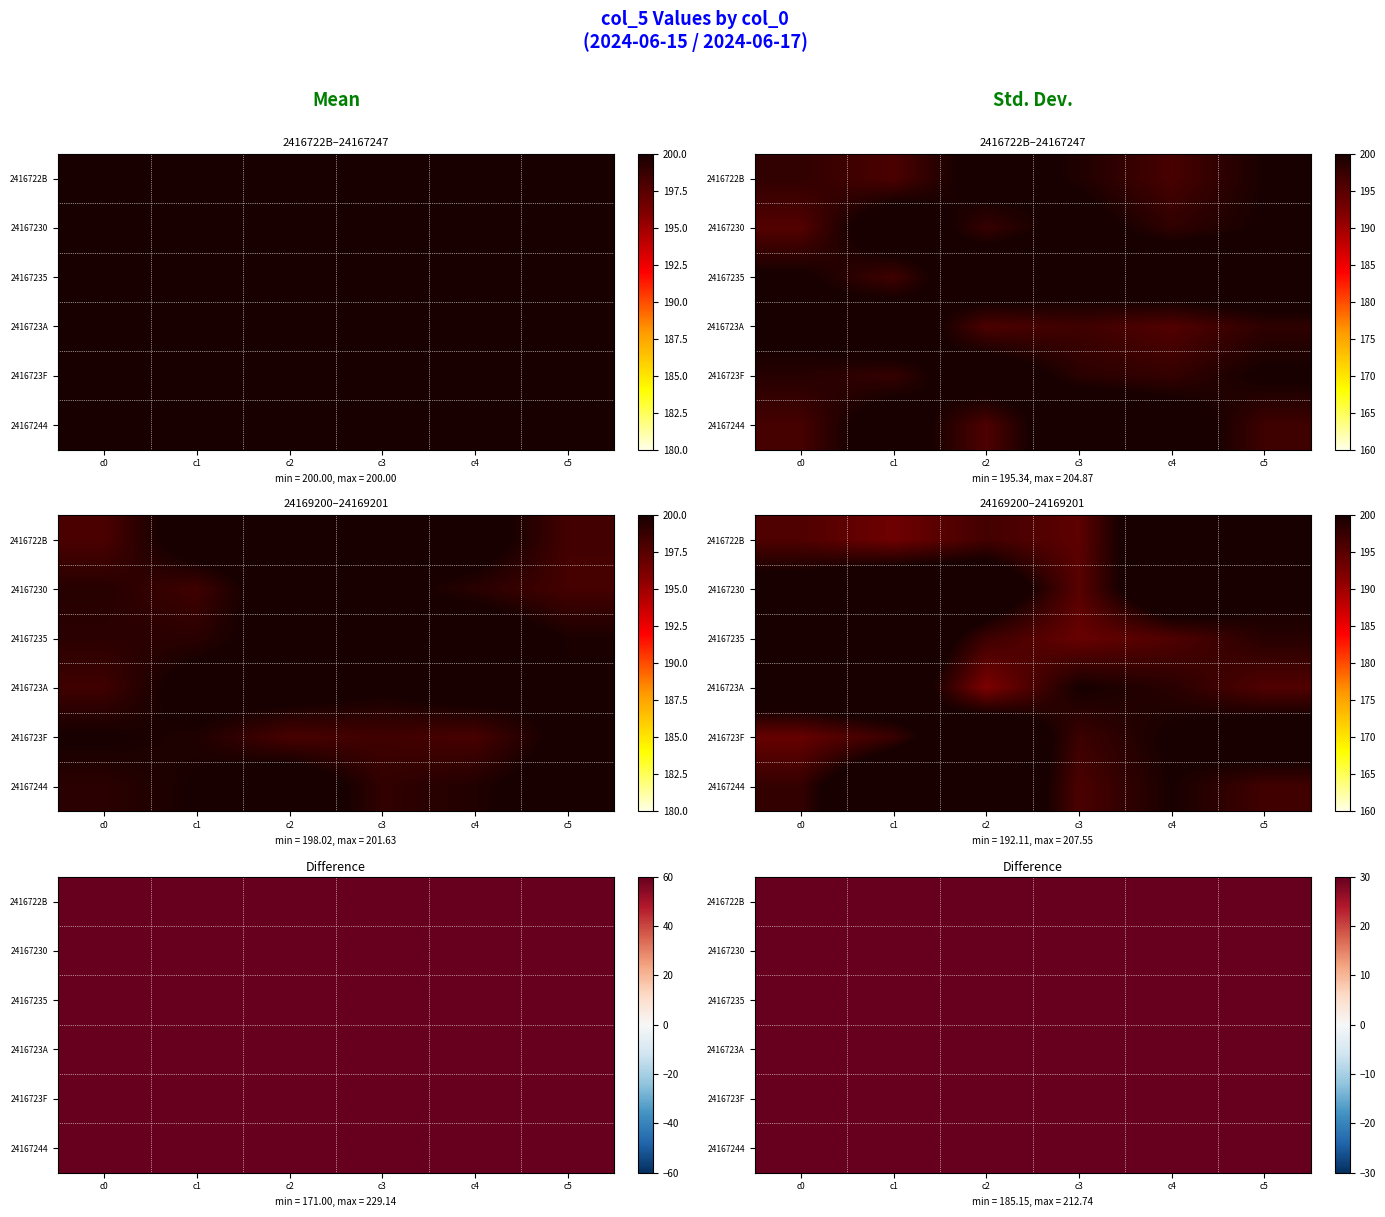

Is it true that 2416722B equals 195.2 at c0?

True